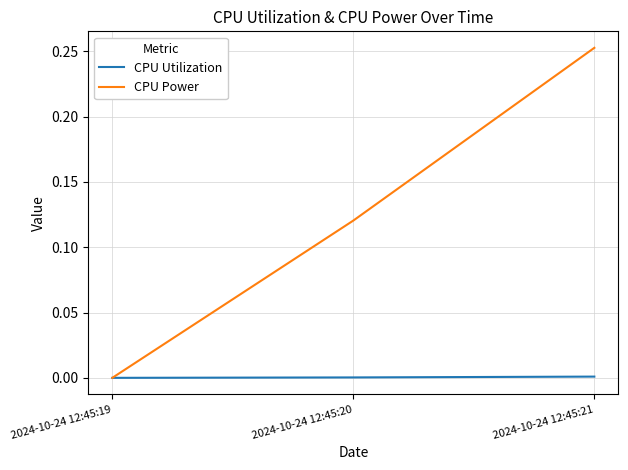

What is the sum of the CPU Power values at 2024-10-24 12:45:20 and 2024-10-24 12:45:21?

0.4